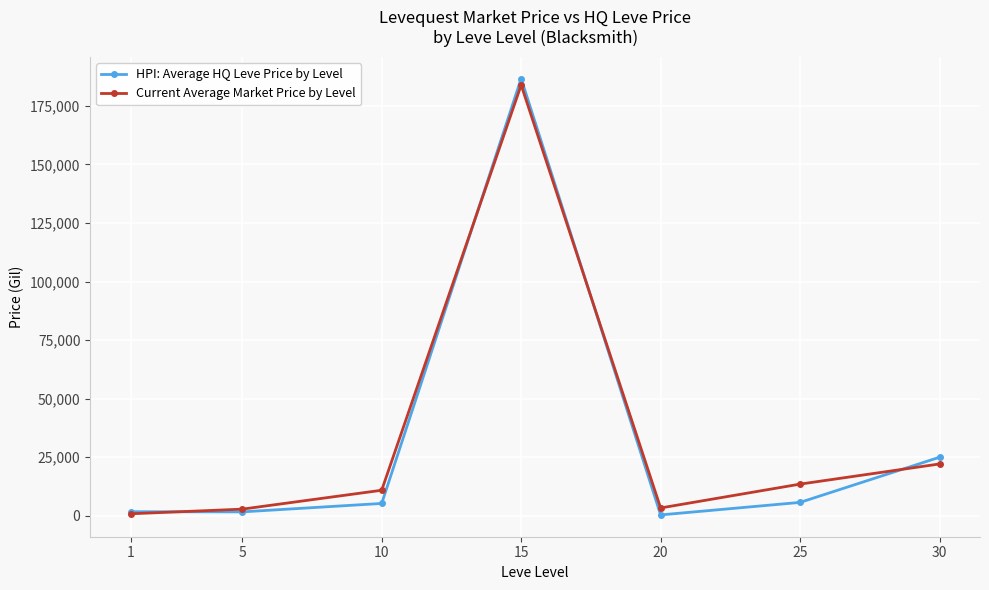

Which series has the widest spread of values?

HPI: Average HQ Leve Price by Level